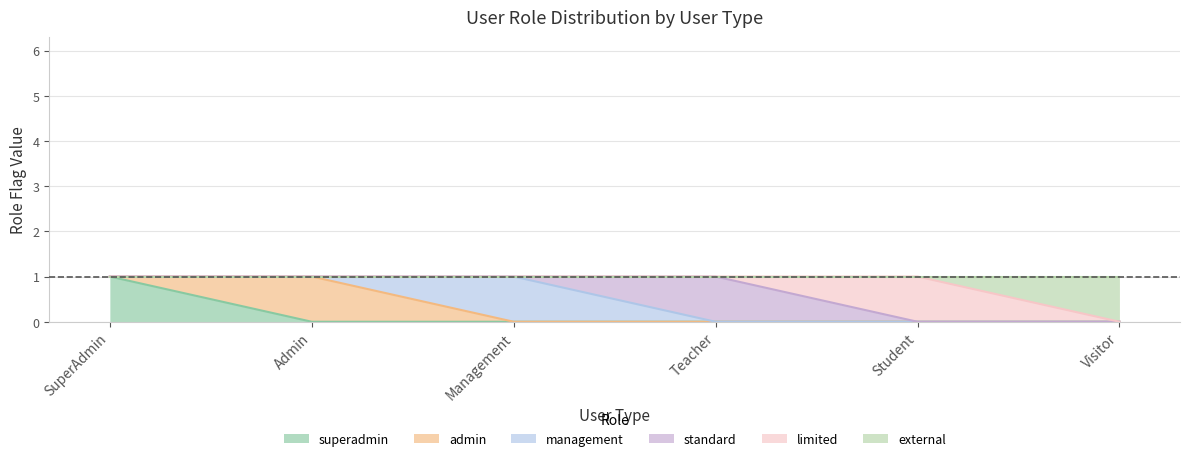

List the labels in order of limited value, largest first.

Student, SuperAdmin, Admin, Management, Teacher, Visitor